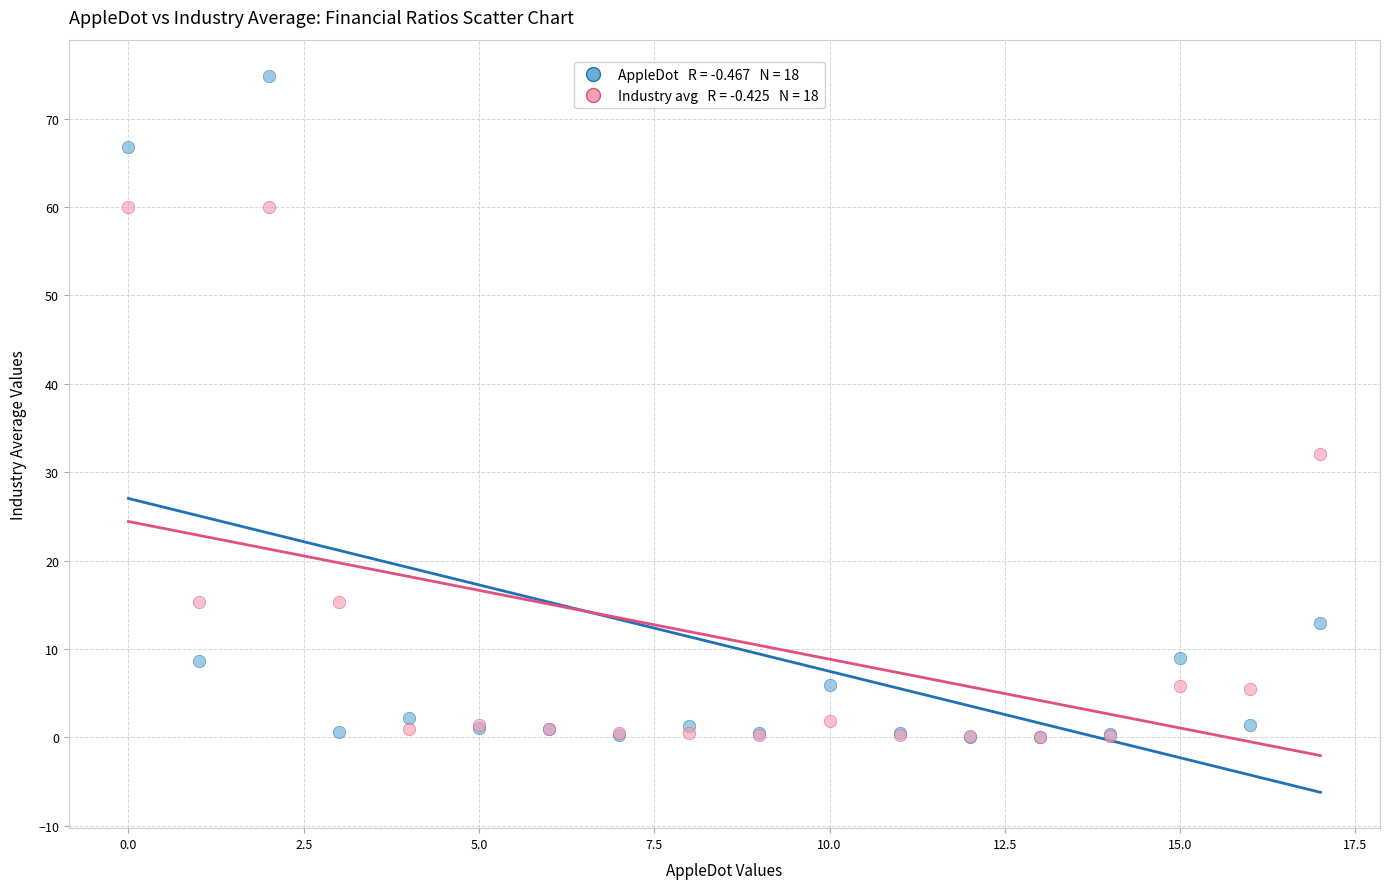

Across all series, what Y value is closest to 37?

32.1